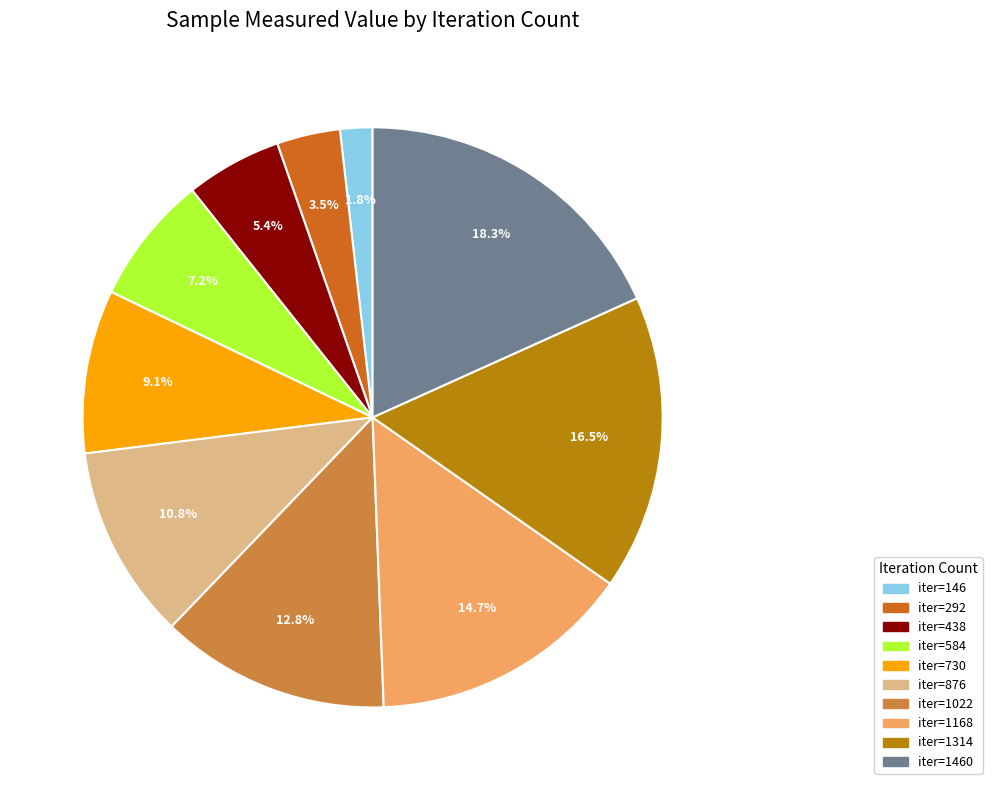

Does any single category account for the majority?

No